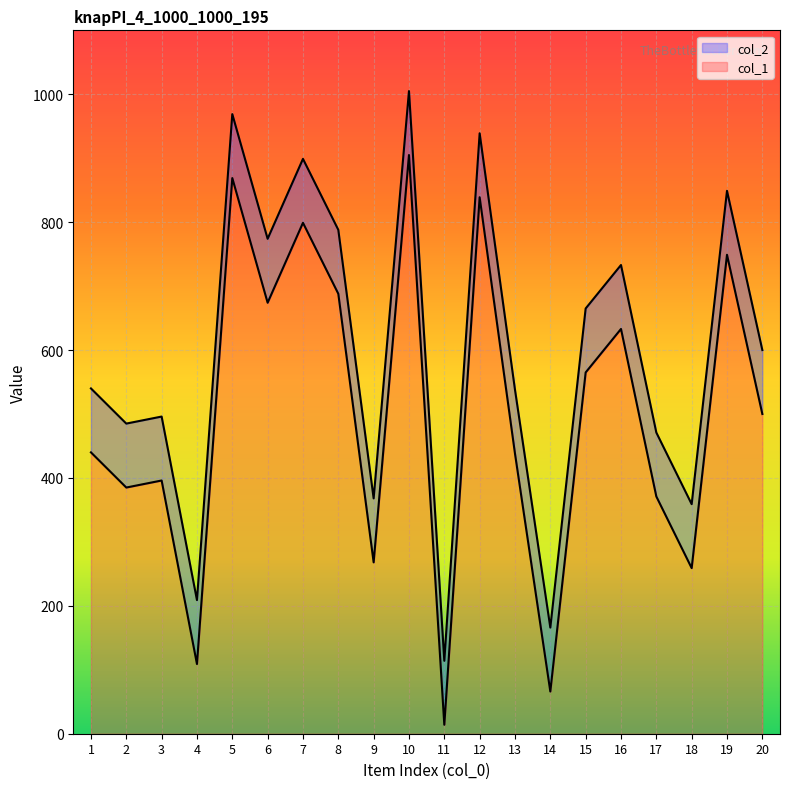

What is the sum of all col_1 values?

9967